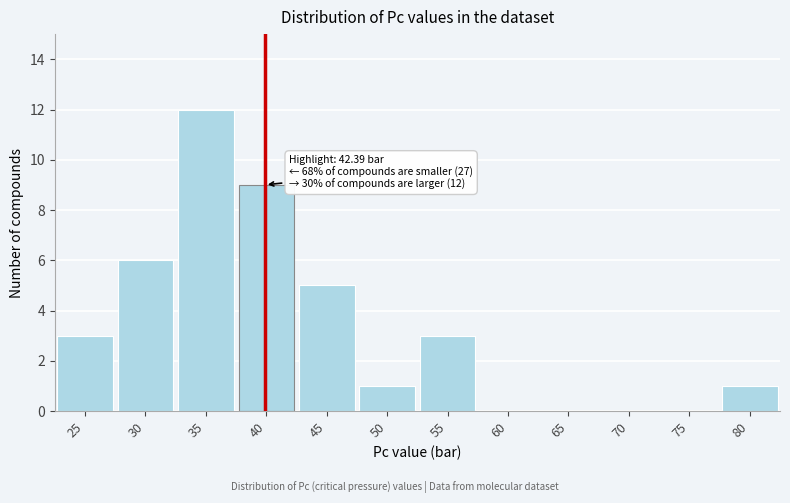

Reading left to right, what are all the values shown in this chart?

25=3	30=6	35=12	40=9	45=5	50=1	55=3	60=0	65=0	70=0	75=0	80=1